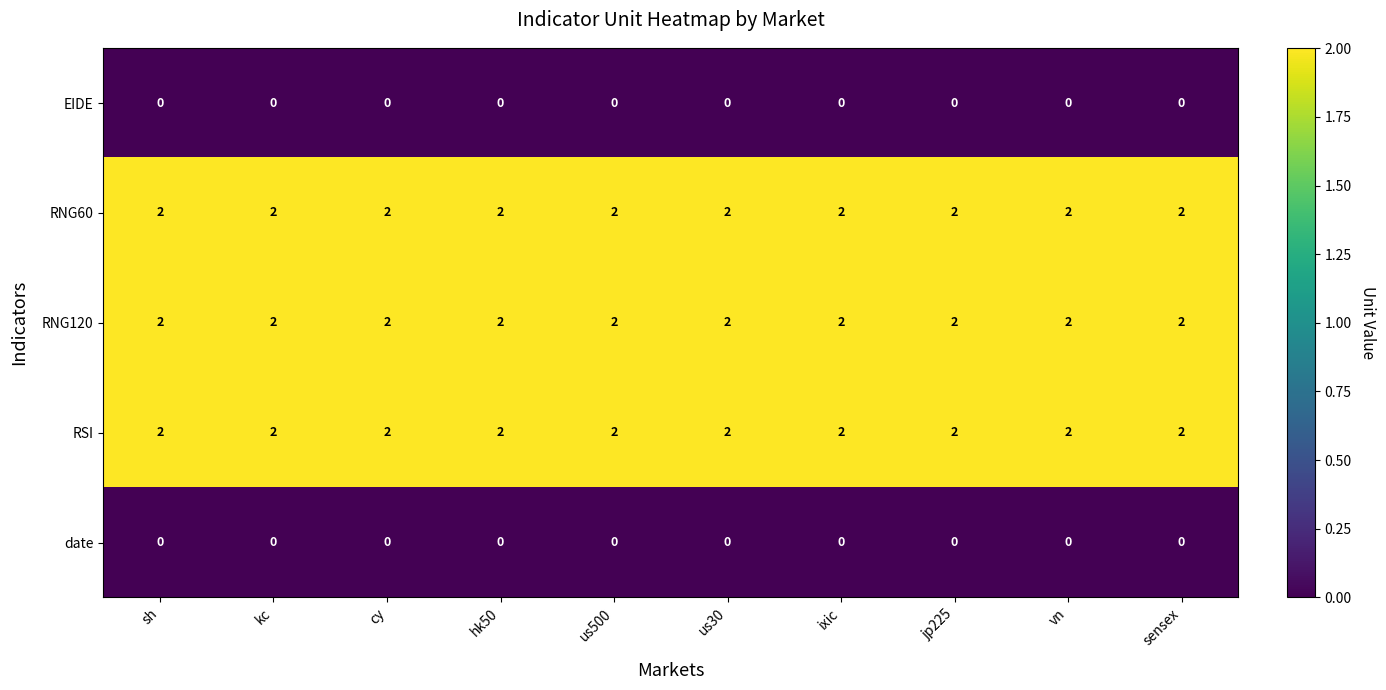

What is the sum of the RNG60 values at us30 and ixic?

4